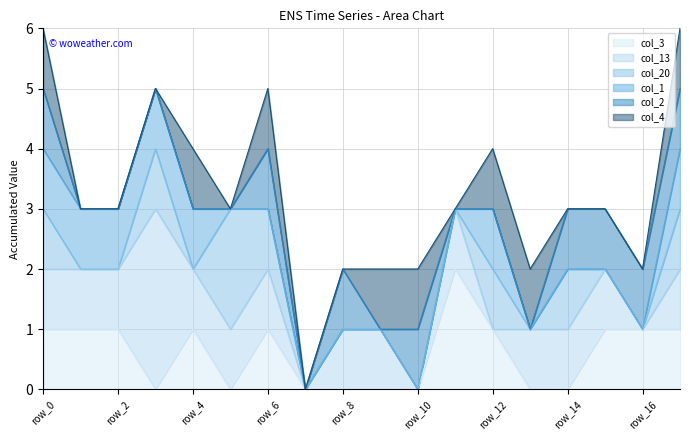

How many values in the col_1 series exceed 0?

7